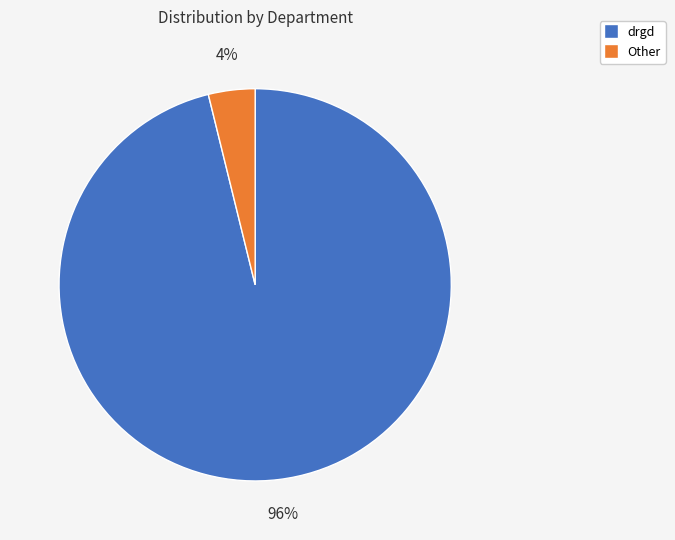

The drgd slice represents 87% of the pie. True or false?

False